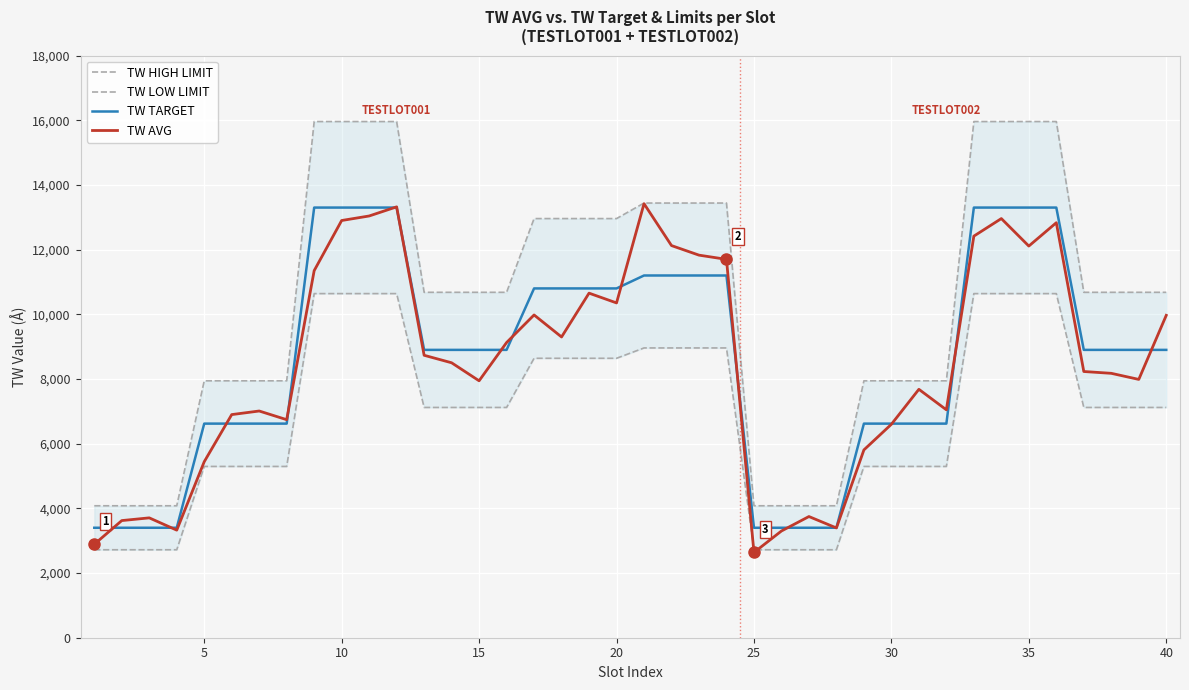

What is the maximum value for TW TARGET?

13300